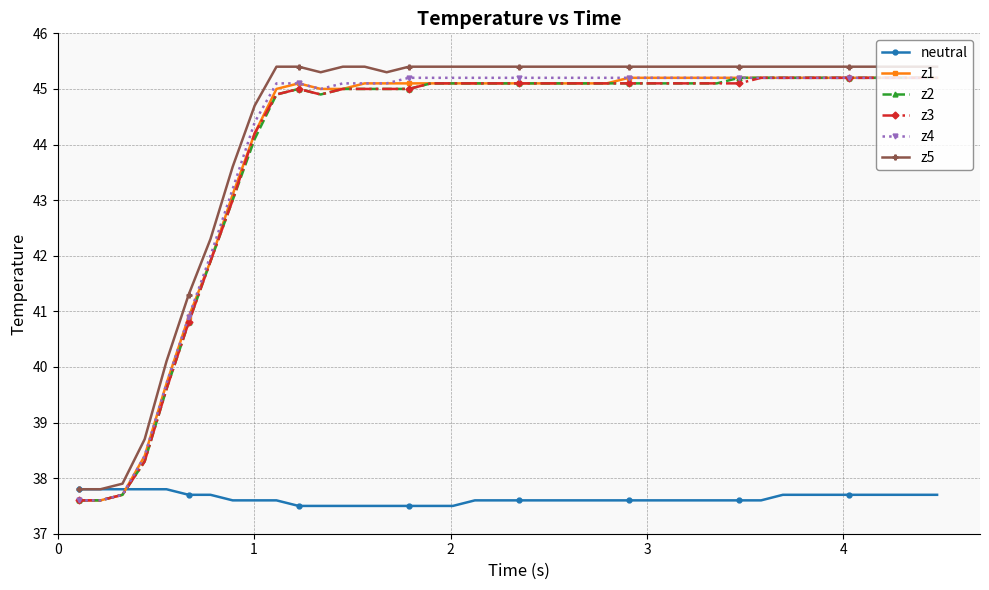

What is the average value of the z3 series?

44.0